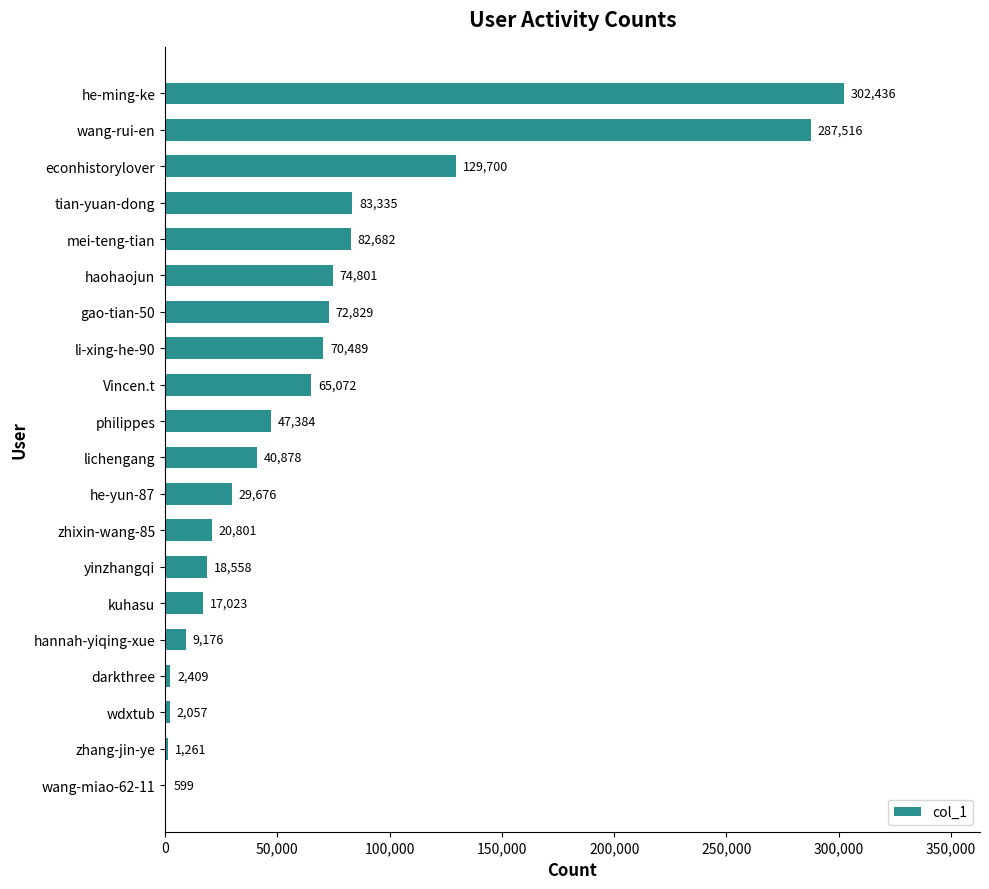

Reading bottom to top, extract all data points from this chart.

wang-miao-62-11=599	zhang-jin-ye=1261	wdxtub=2057	darkthree=2409	hannah-yiqing-xue=9176	kuhasu=17023	yinzhangqi=18558	zhixin-wang-85=20801	he-yun-87=29676	lichengang=40878	philippes=47384	Vincen.t=65072	li-xing-he-90=70489	gao-tian-50=72829	haohaojun=74801	mei-teng-tian=82682	tian-yuan-dong=83335	econhistorylover=129700	wang-rui-en=287516	he-ming-ke=302436